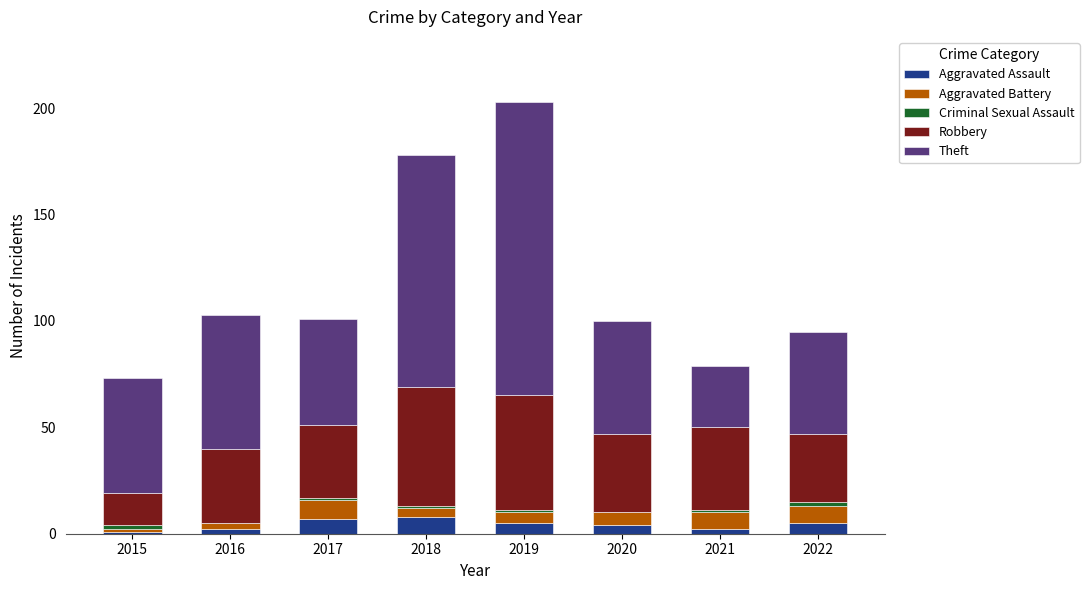

The Aggravated Assault series shows 4 at 2020. True or false?

True